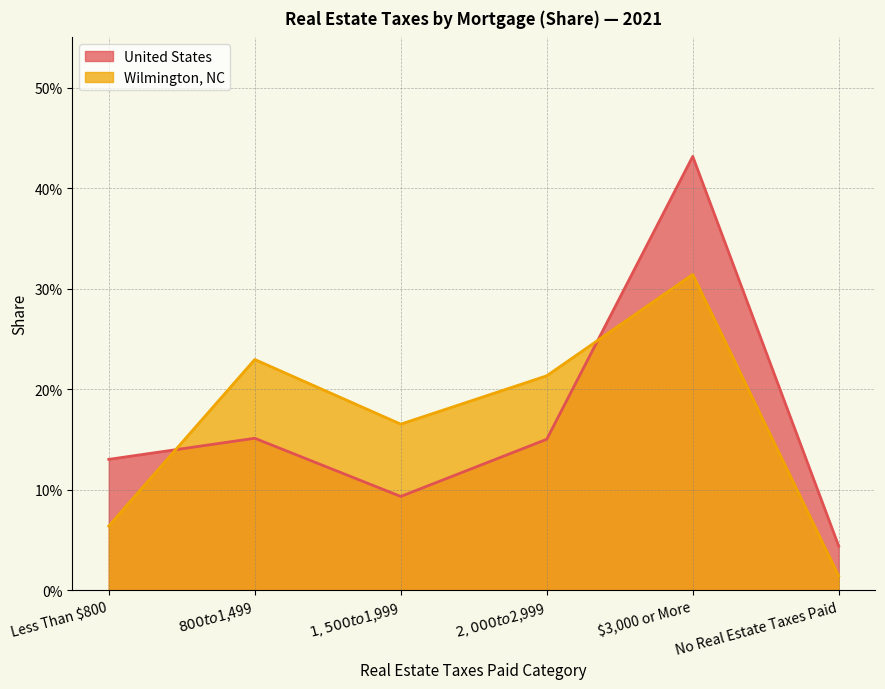

Does the chart have visible grid lines?

Yes